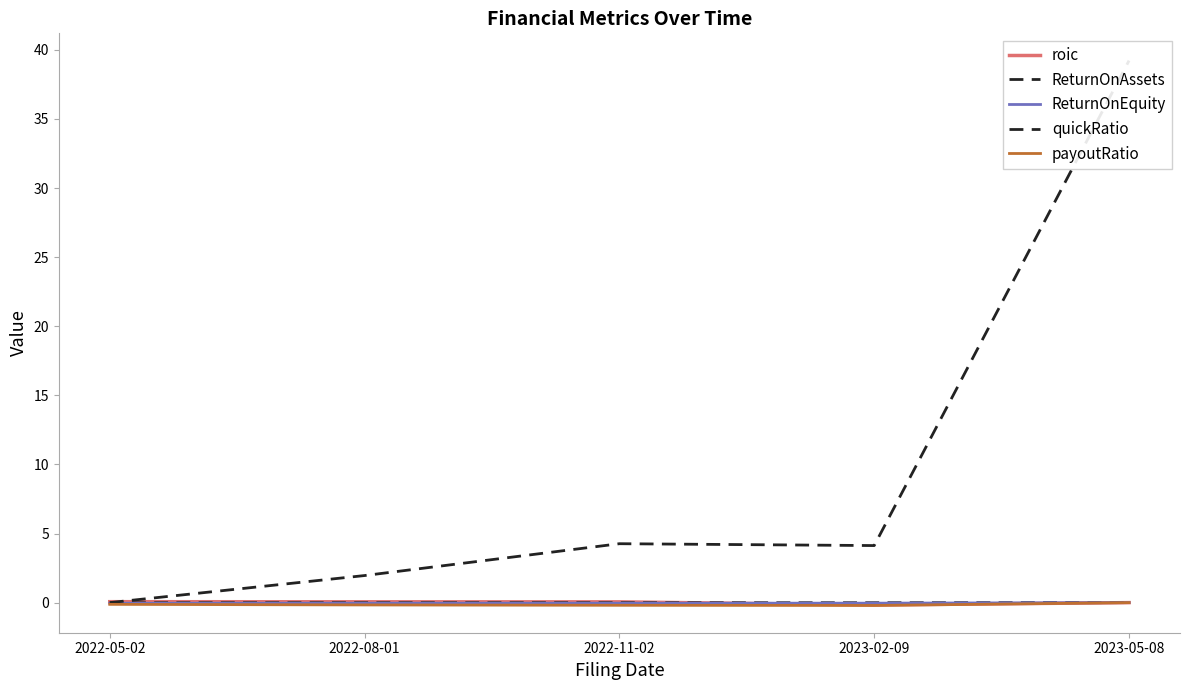

Rank the series at 2023-05-08 from highest to lowest value.

quickRatio, roic, ReturnOnEquity, ReturnOnAssets, payoutRatio